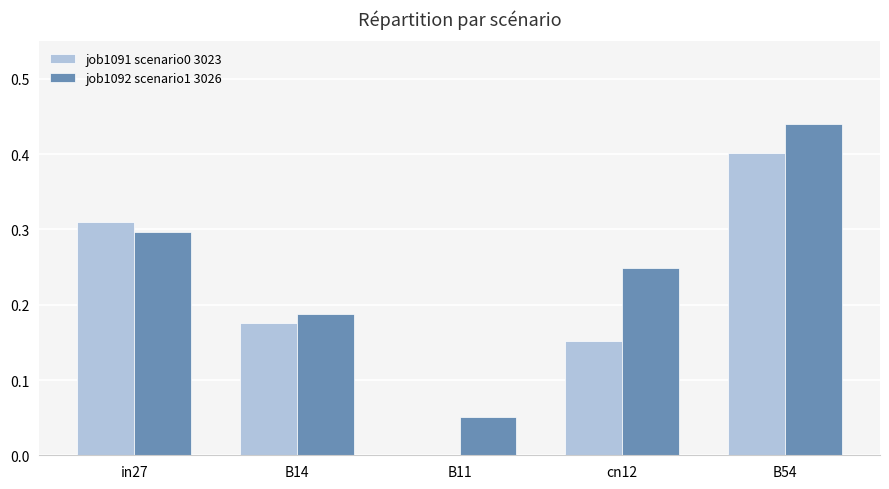

At which category is the sum across all series the highest?

B54